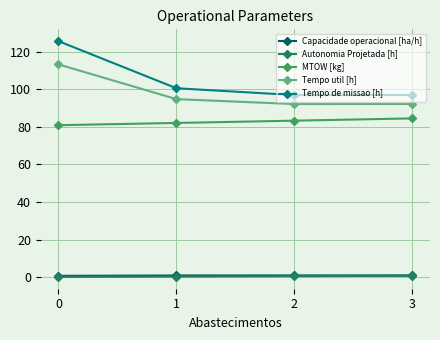

What is the value of the Tempo de missao [h] point at the 1st from the left?

125.5